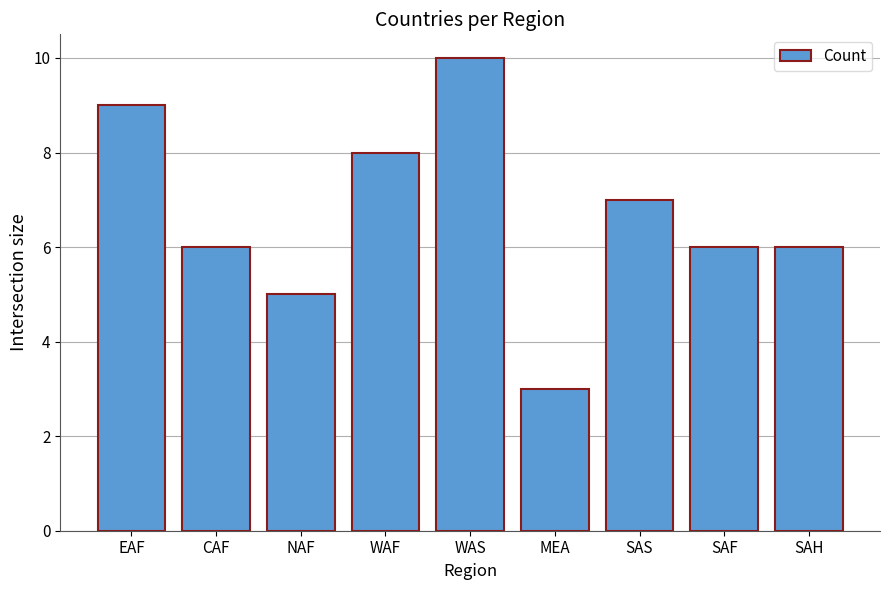

What is the value of the 2nd bar from the left?

6